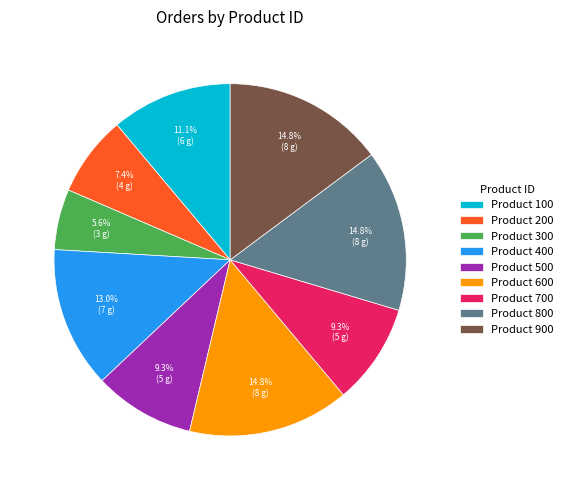

Is the sum of Product 800 and Product 600 greater than half?

No